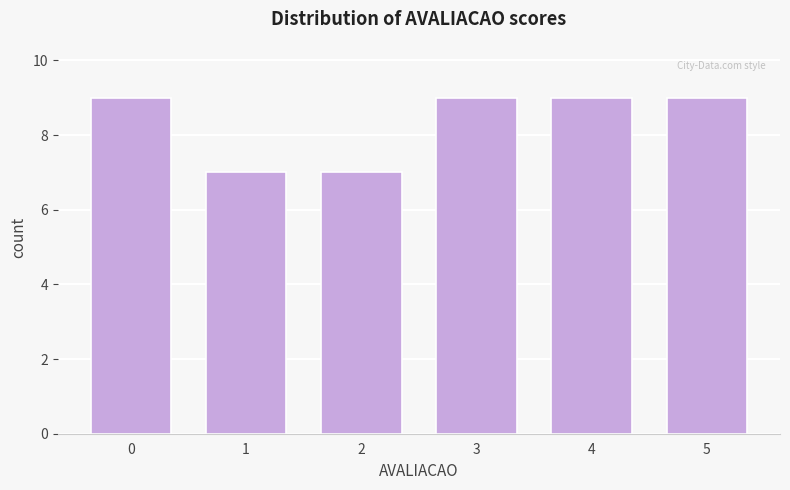

Reading right to left, list all the values displayed in this chart.

5=9	4=9	3=9	2=7	1=7	0=9